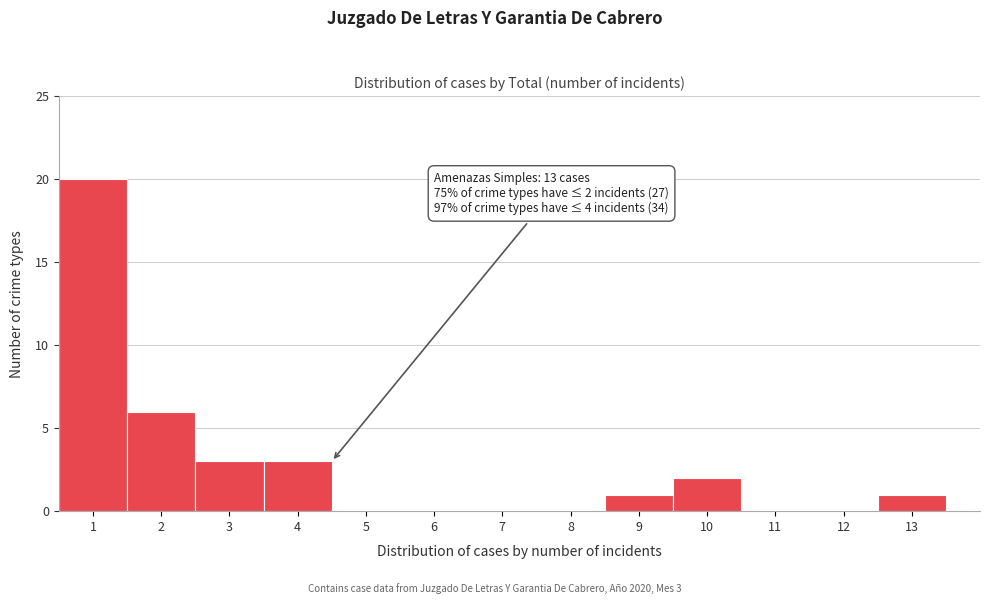

Over which range of the x-axis is the bar tallest?

0.5 to 1.5